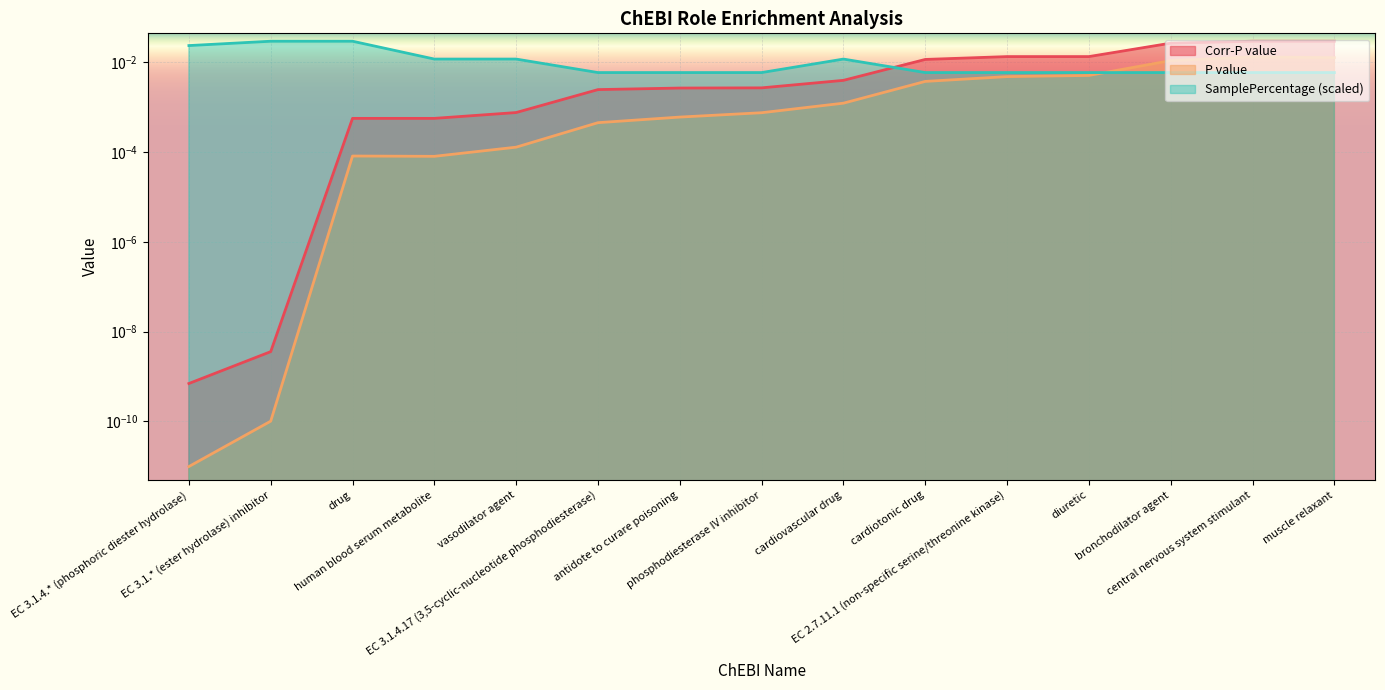

Rank the series by their average value, from highest to lowest.

SamplePercentage, Corr-P value, P value